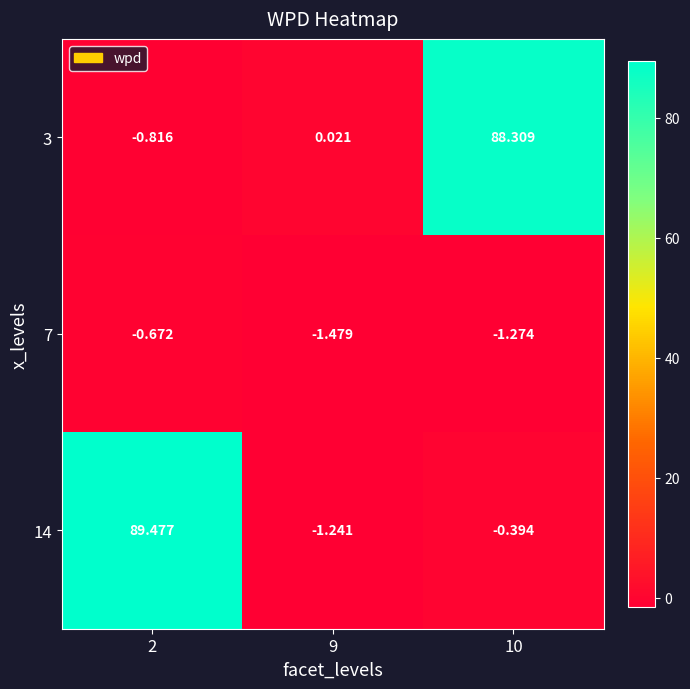

At 10, list the series in order from largest to smallest.

3, 14, 7